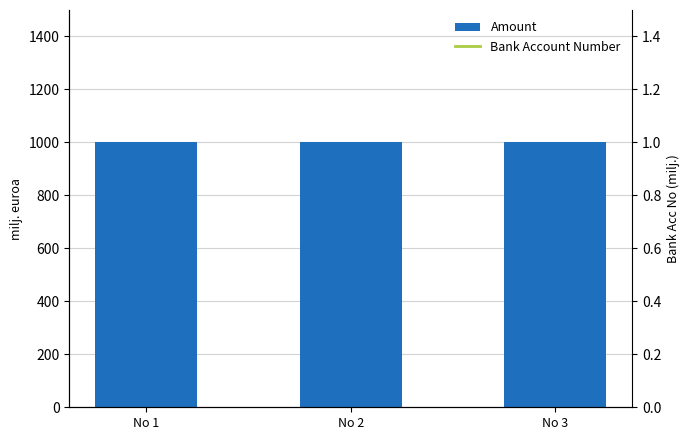

Does the chart contain any negative values?

No